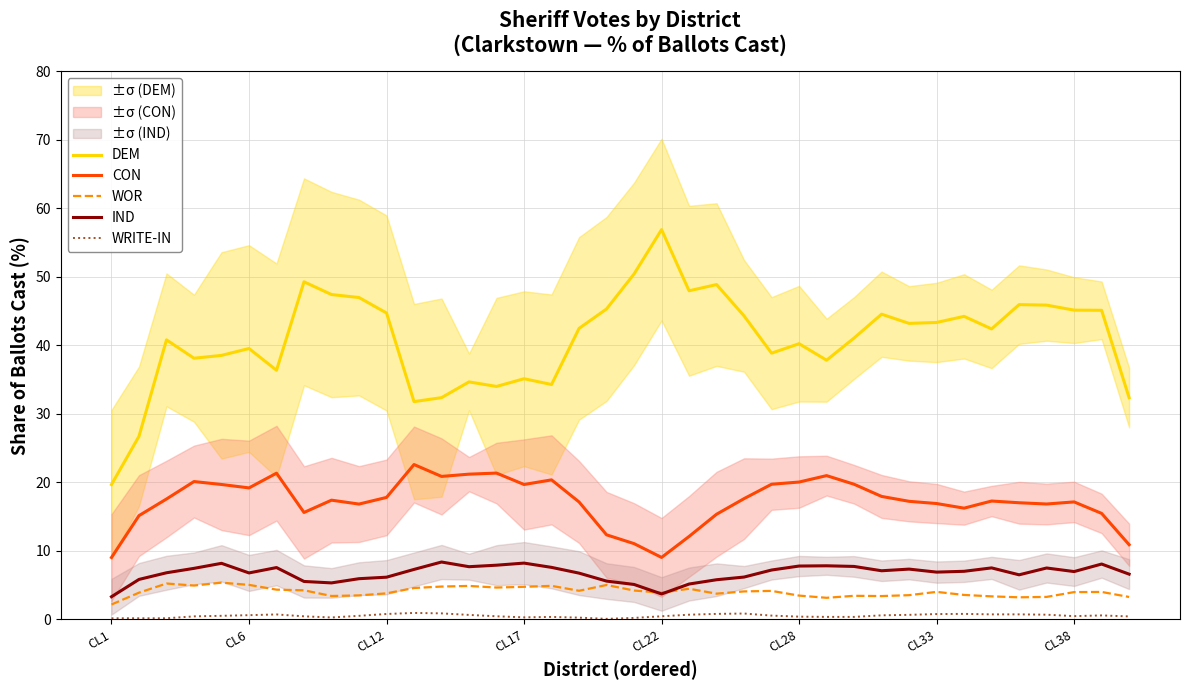

True or false: WRITE-IN and WOR intersect in this chart.

False